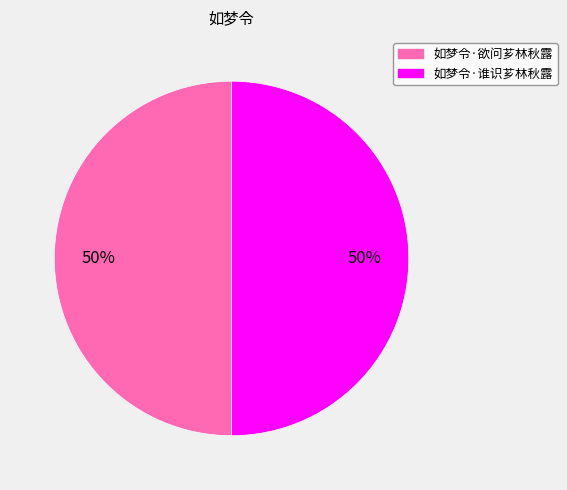

What is the ratio of the value at 如梦令·欲问芗林秋露 to the value at 如梦令·谁识芗林秋露?

1.0